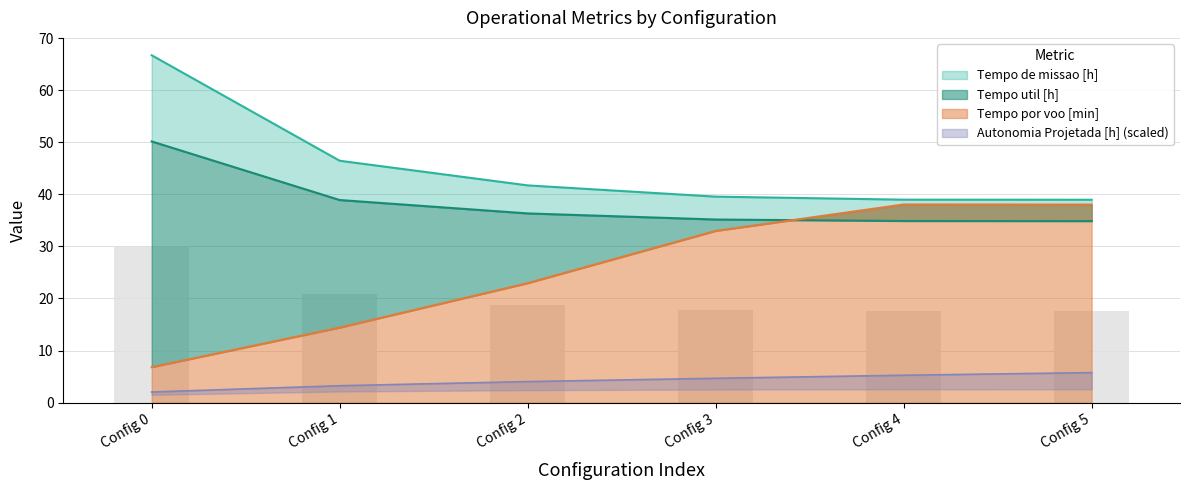

What is the average value of the Tempo por voo [min] series?

25.5